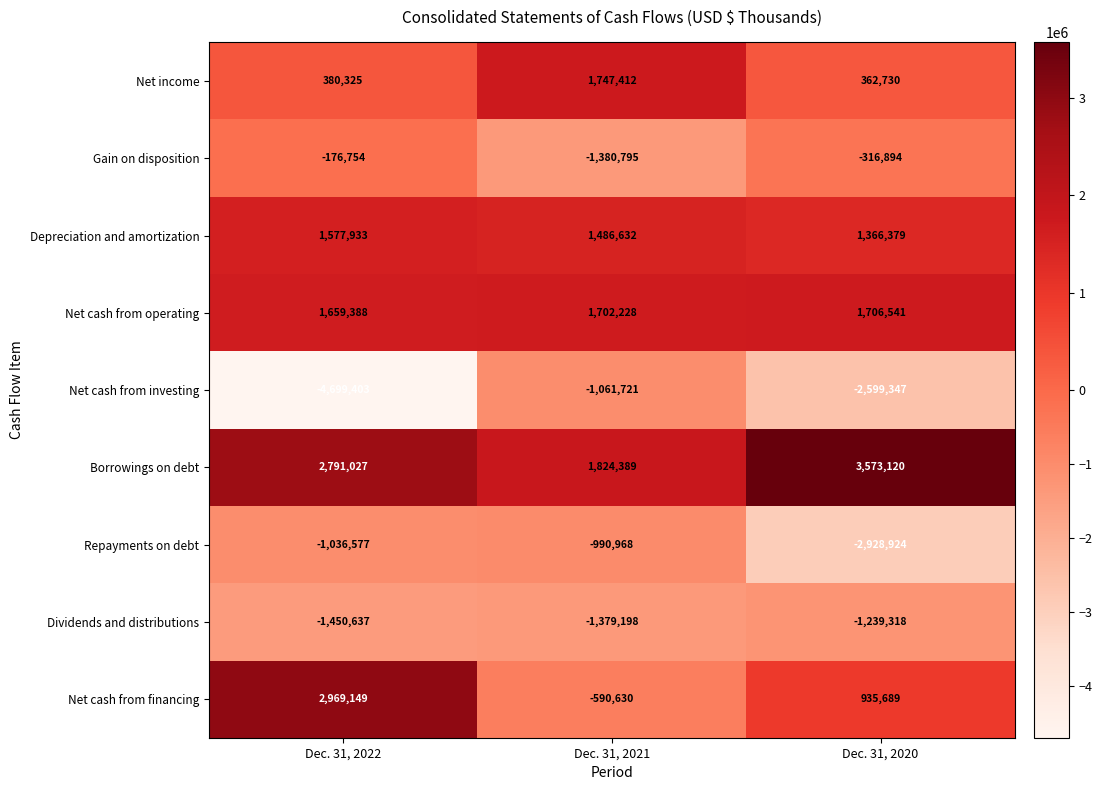

Reading left to right, what are all the values shown in this chart?

Net income: 380325	1747412	362730
Gain on disposition: -176754	-1380795	-316894
Depreciation and amortization: 1577933	1486632	1366379
Net cash from operating: 1659388	1702228	1706541
Net cash from investing: -4699403	-1061721	-2599347
Borrowings on debt: 2791027	1824389	3573120
Repayments on debt: -1036577	-990968	-2928924
Dividends and distributions: -1450637	-1379198	-1239318
Net cash from financing: 2969149	-590630	935689